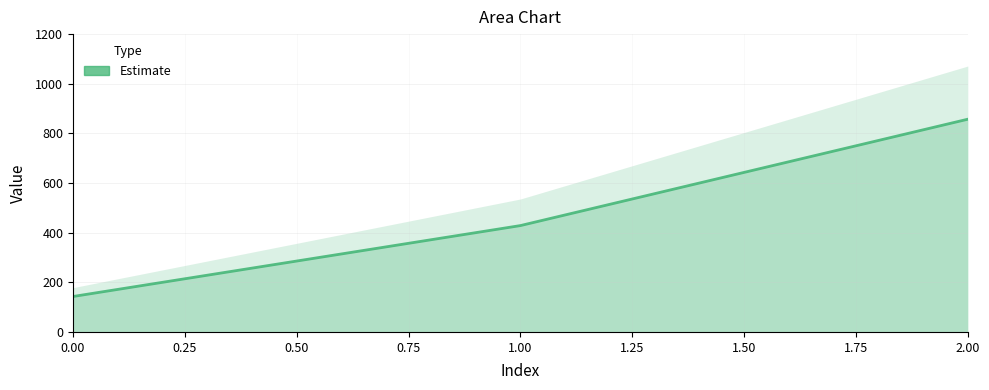

What is the ratio of the value at 0 to the value at 2?

0.2